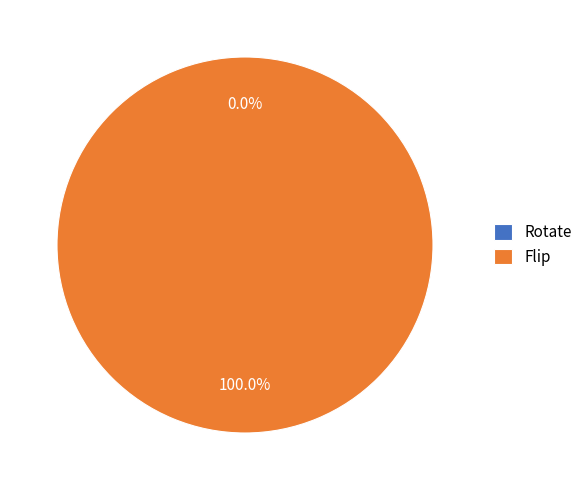

Is Rotate the majority of the pie?

No